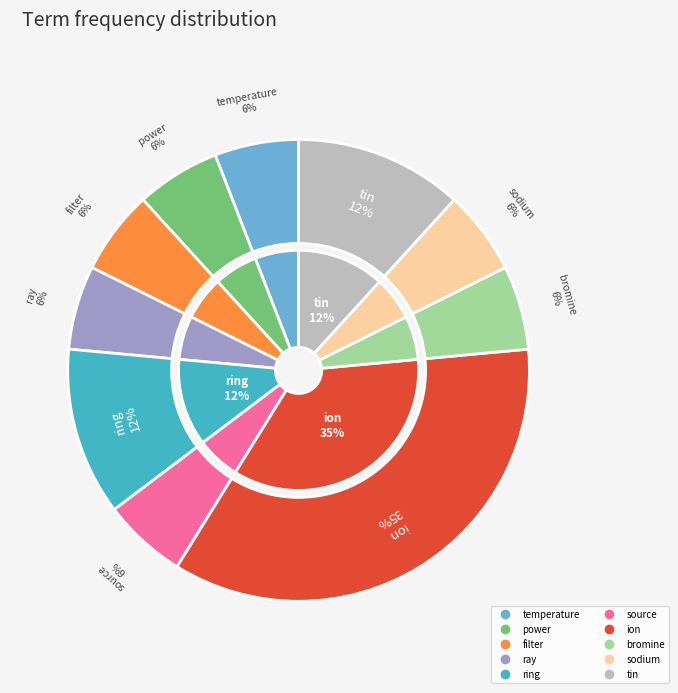

How many slices are in this pie chart?

10